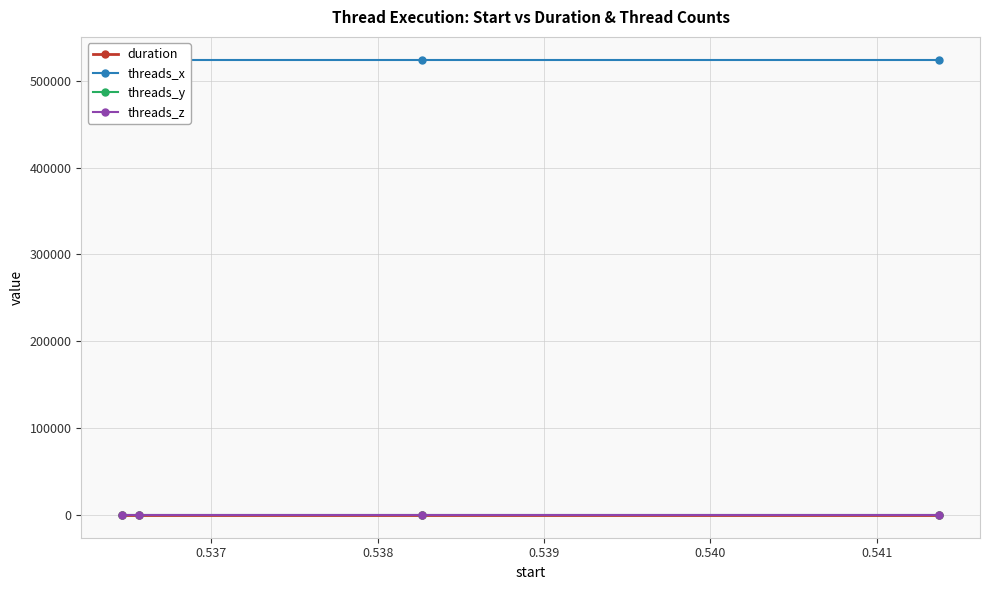

List the series in order of their peak value, lowest first.

duration, threads_y, threads_z, threads_x